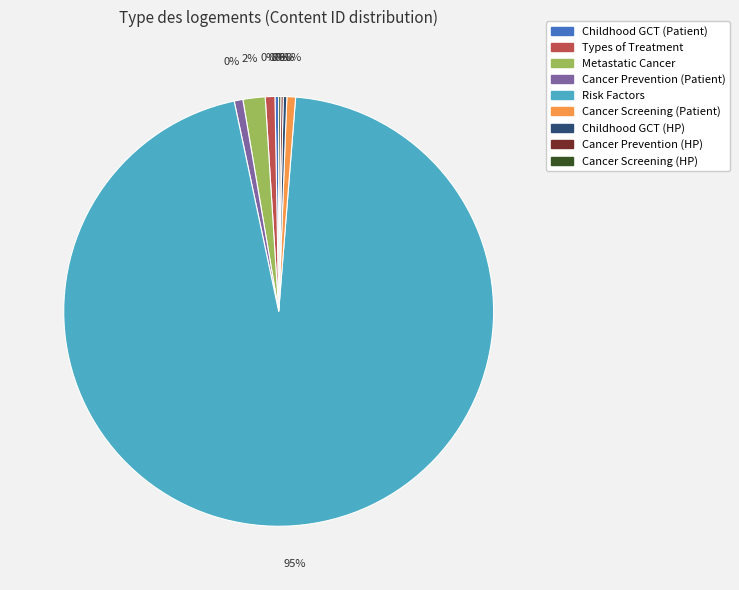

Approximately how many times larger is the value at Childhood Extracranial Germ Cell Tumors (HP) compared to Cancer Prevention Overview (HP)?

1.5